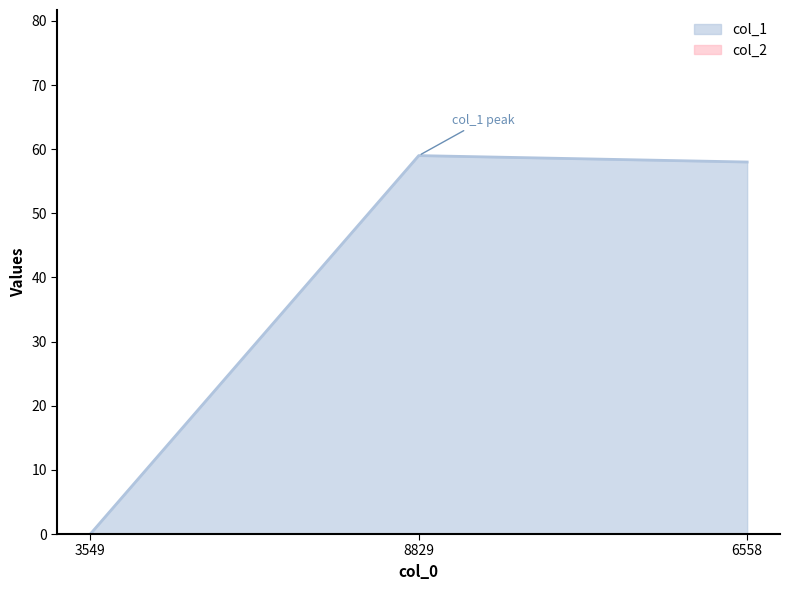

Which category has the lowest value in the col_1 series?

3549